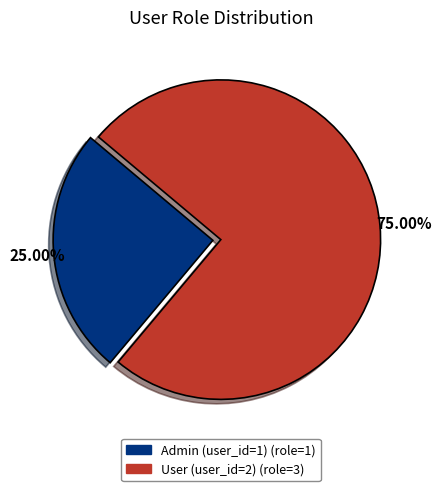

To the nearest percent, what is the difference between the largest and smallest slice percentages?

50%